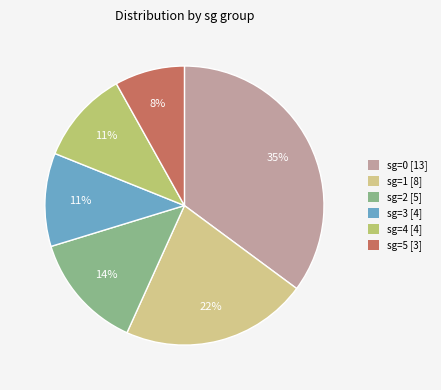

Between sg=2 and sg=0, which is larger?

sg=0